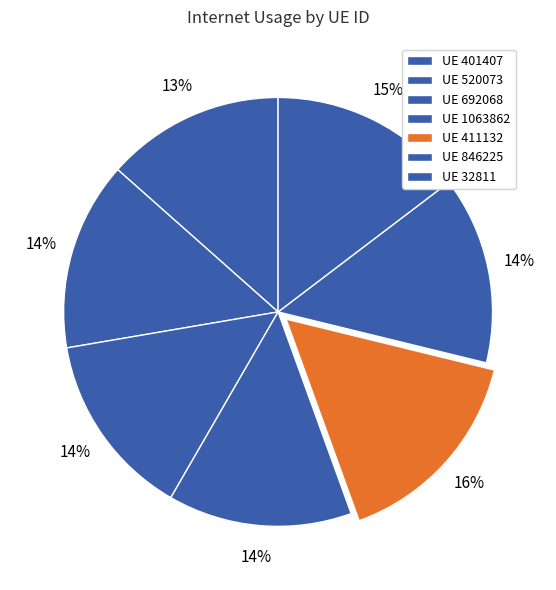

Rank the categories by value from highest to lowest.

411132, 32811, 520073, 846225, 692068, 1063862, 401407